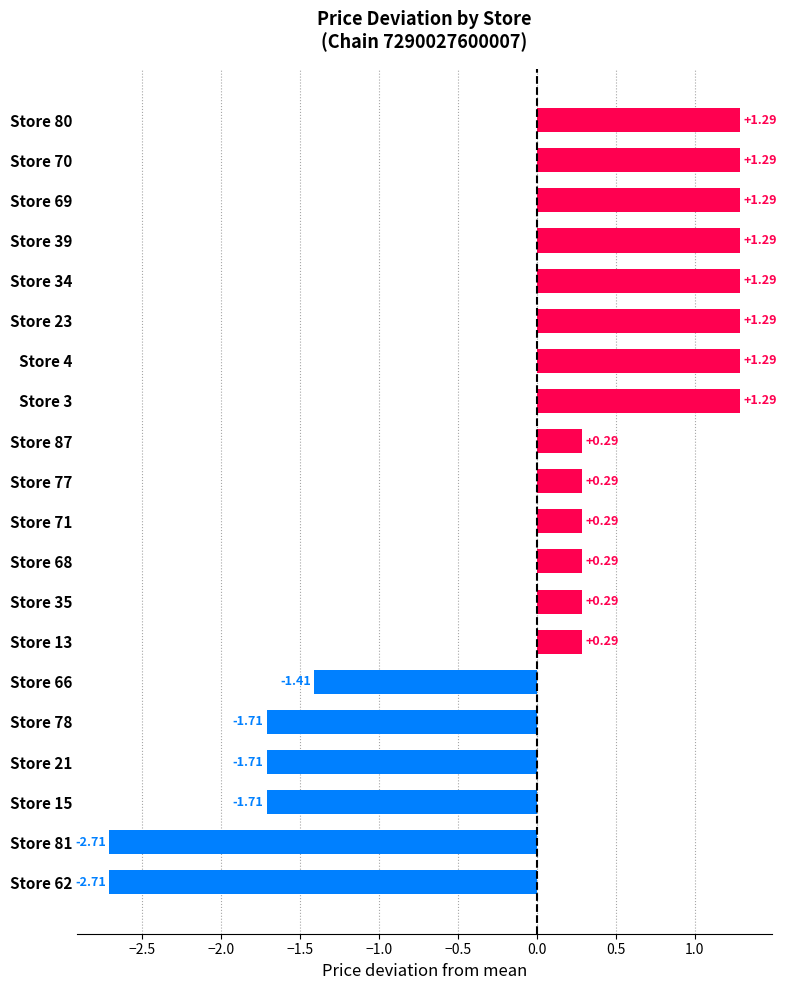

Which has a higher value, Store 13 or Store 4?

Store 4